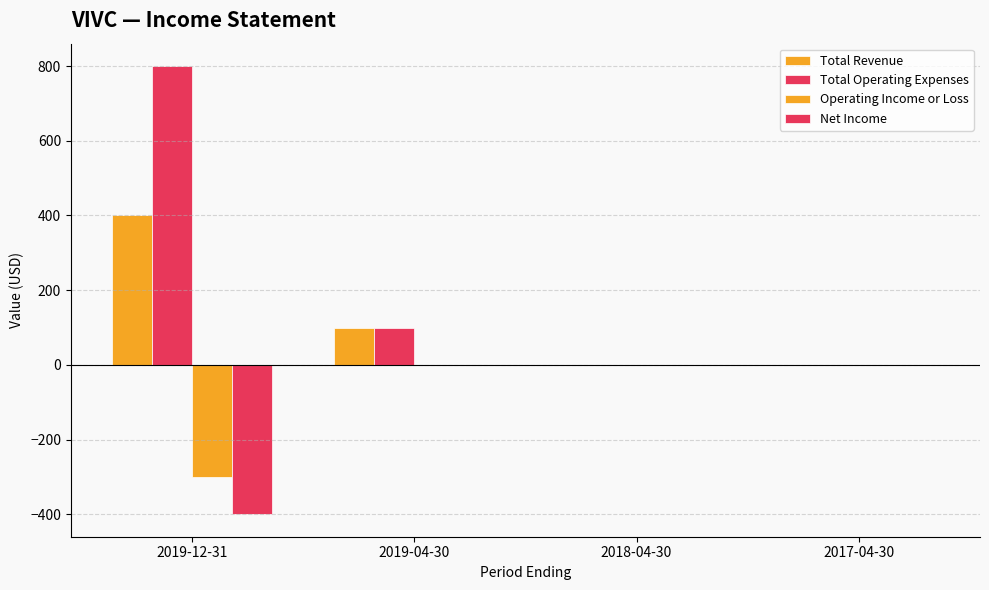

Reading left to right, list all the values displayed in this chart.

Total Revenue: 400	100	0	0
Total Operating Expenses: 800	100	0	0
Operating Income or Loss: -300	0	0	0
Net Income: -400	0	0	0